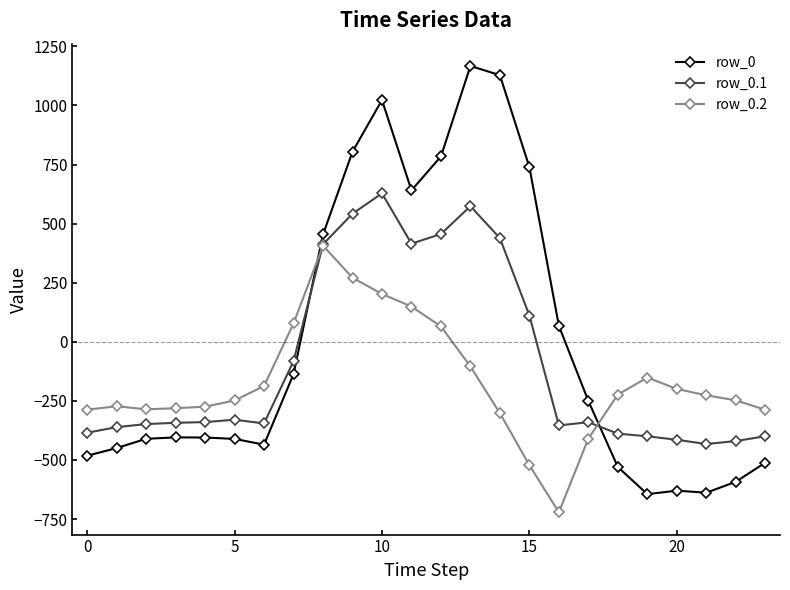

How many data points in row_0.2 are above -226?

11